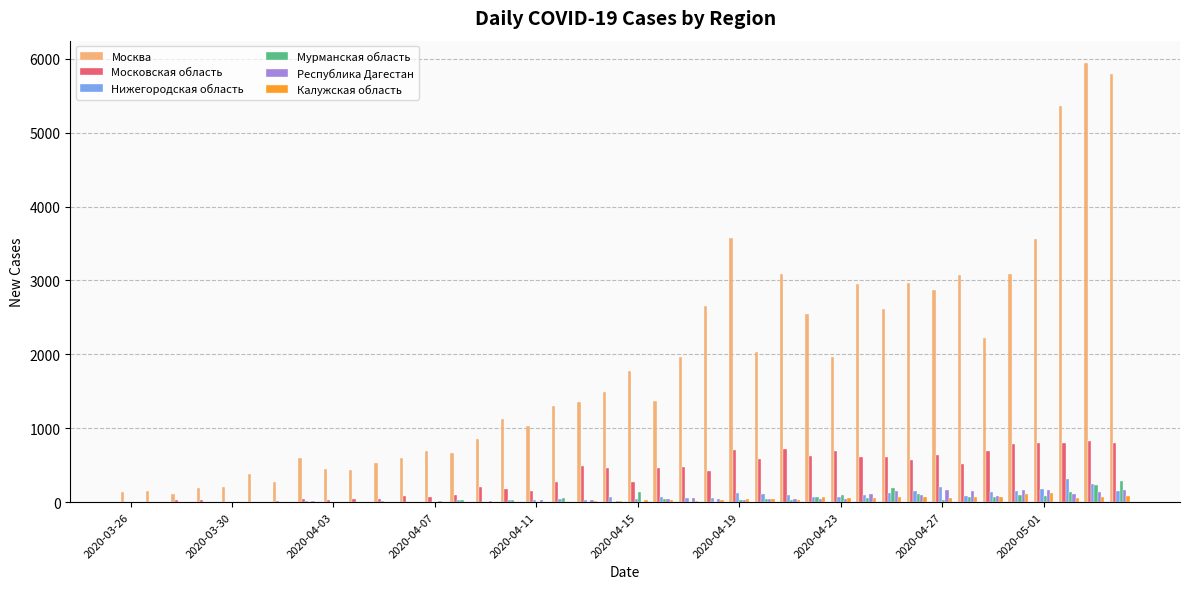

What is the sum of all Москва values?

73991